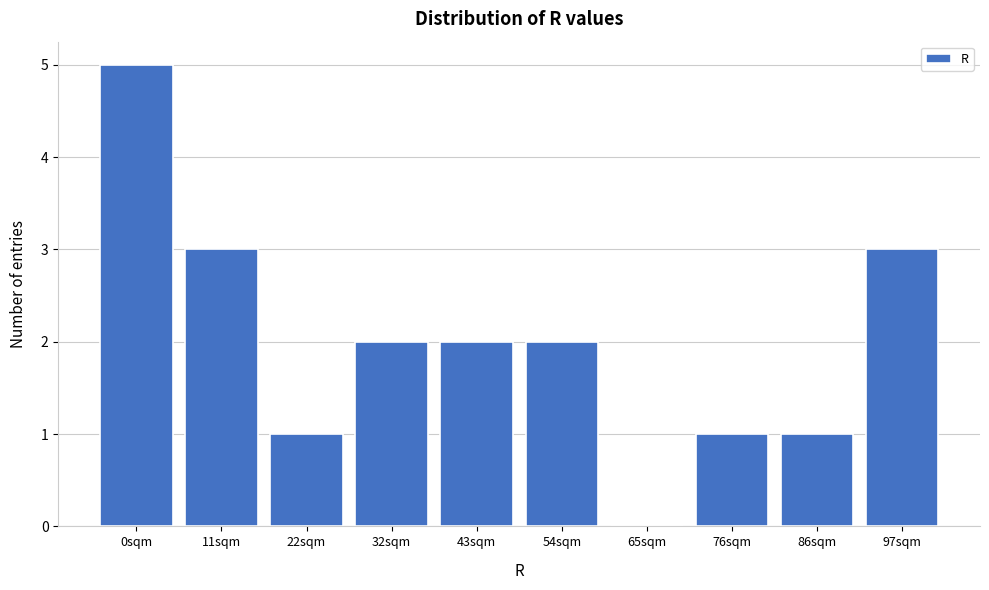

Reading left to right, list all the values displayed in this chart.

0sqm=5	11sqm=3	22sqm=1	32sqm=2	43sqm=2	54sqm=2	65sqm=0	76sqm=1	86sqm=1	97sqm=3